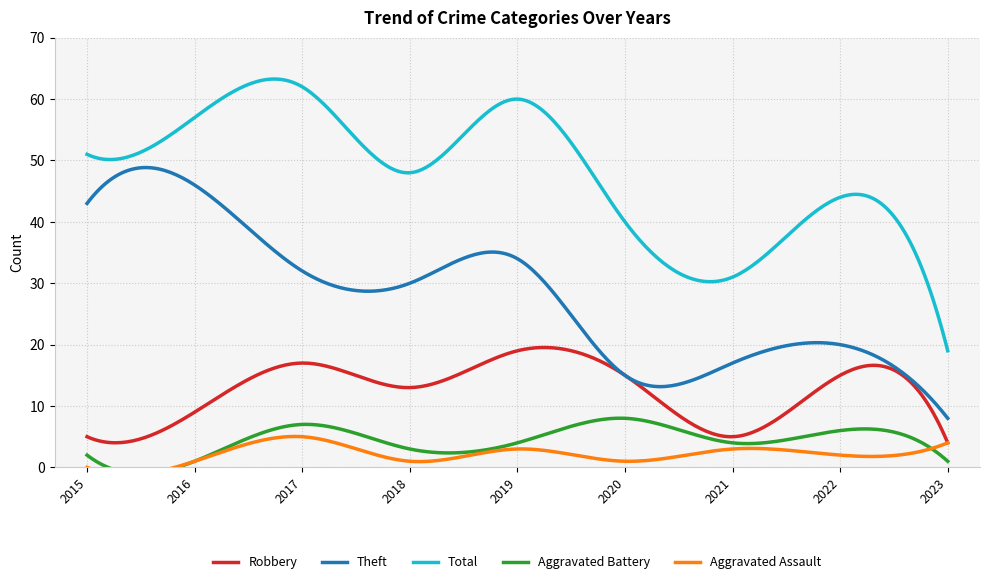

Where does the Theft series first go above 30?

2015